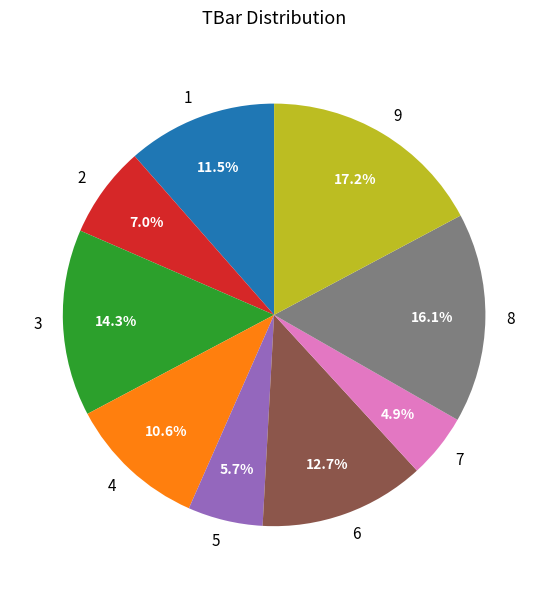

Rank the categories by value from lowest to highest.

7, 5, 2, 4, 1, 6, 3, 8, 9